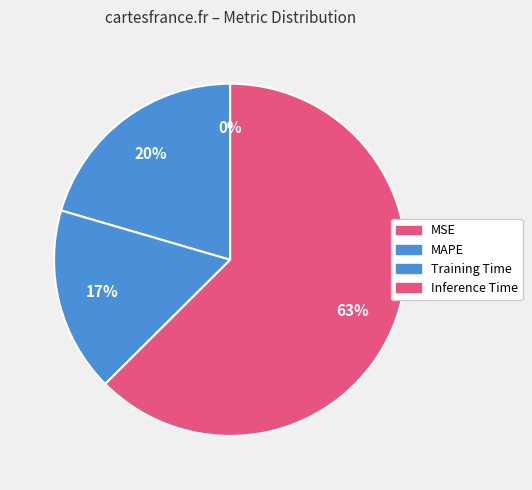

Between Training Time and MSE, which is larger?

Training Time